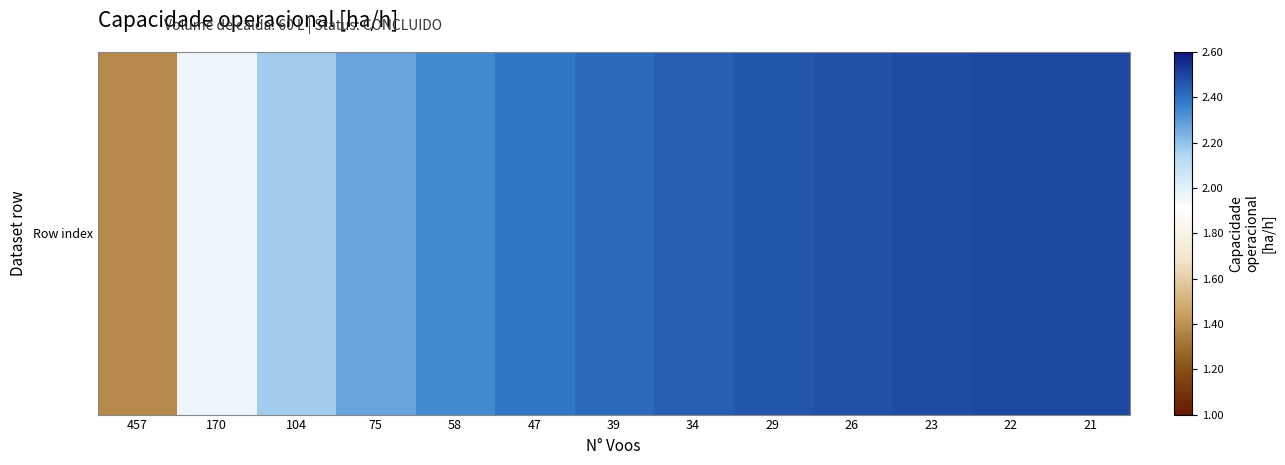

What is the ratio of the value at 457 to the value at 26?

0.6